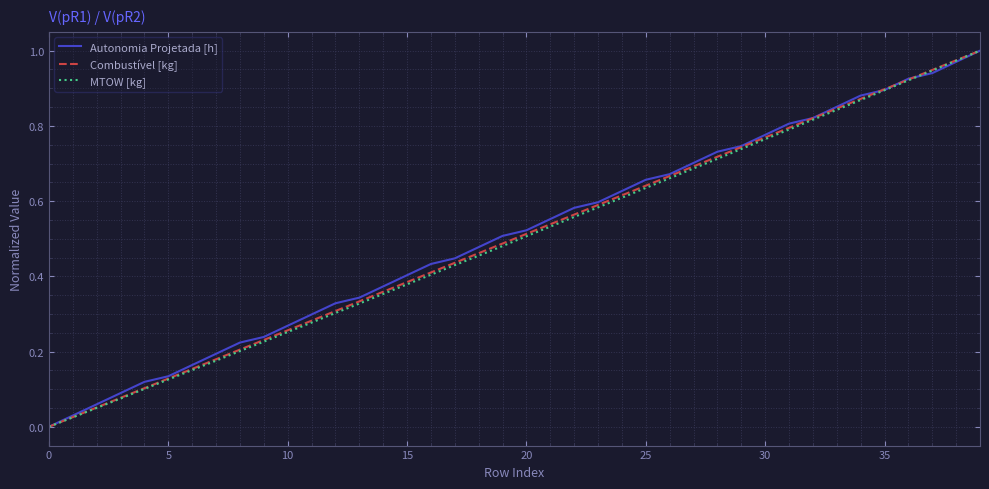

How many lines are shown in the chart?

3